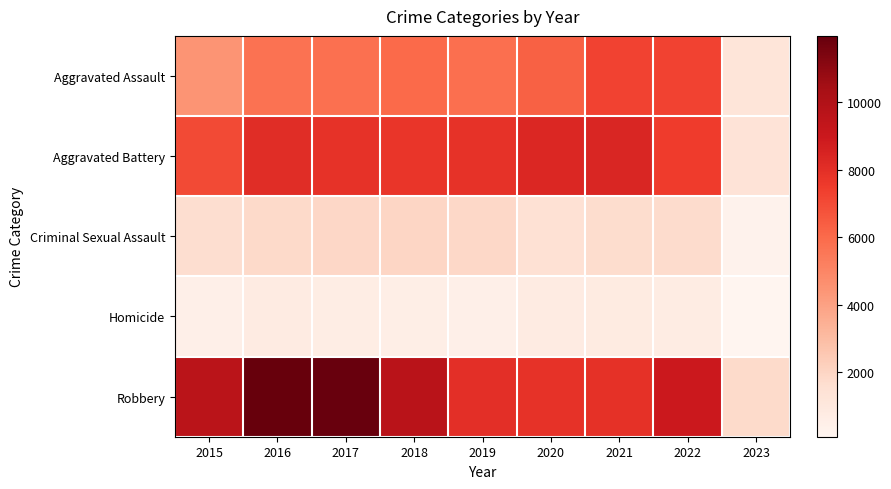

What is the spread (max minus min) of values at 2021?

7544